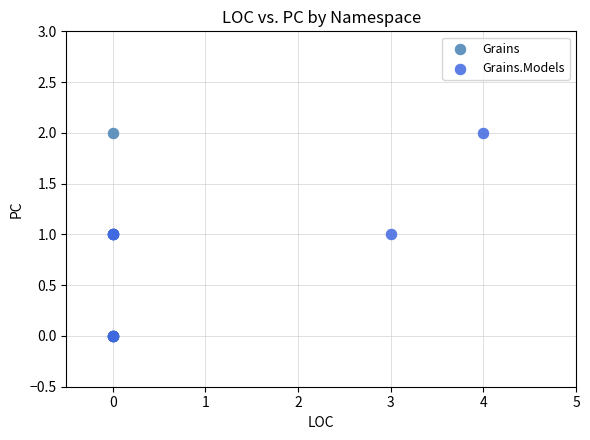

What are all the series names shown in the legend?

Grains, Grains.Models